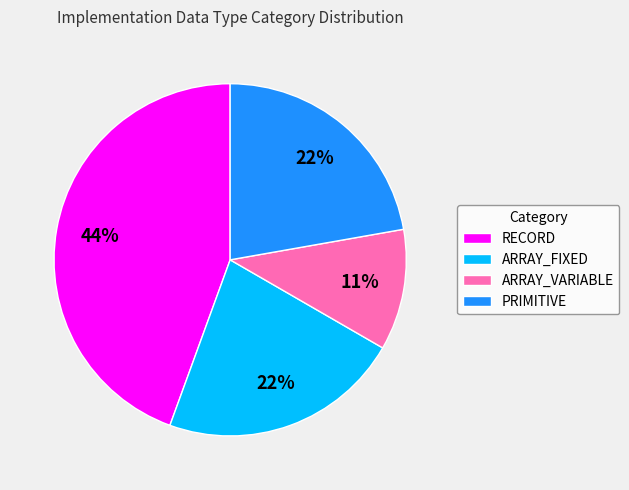

Count the number of slices in the pie.

4